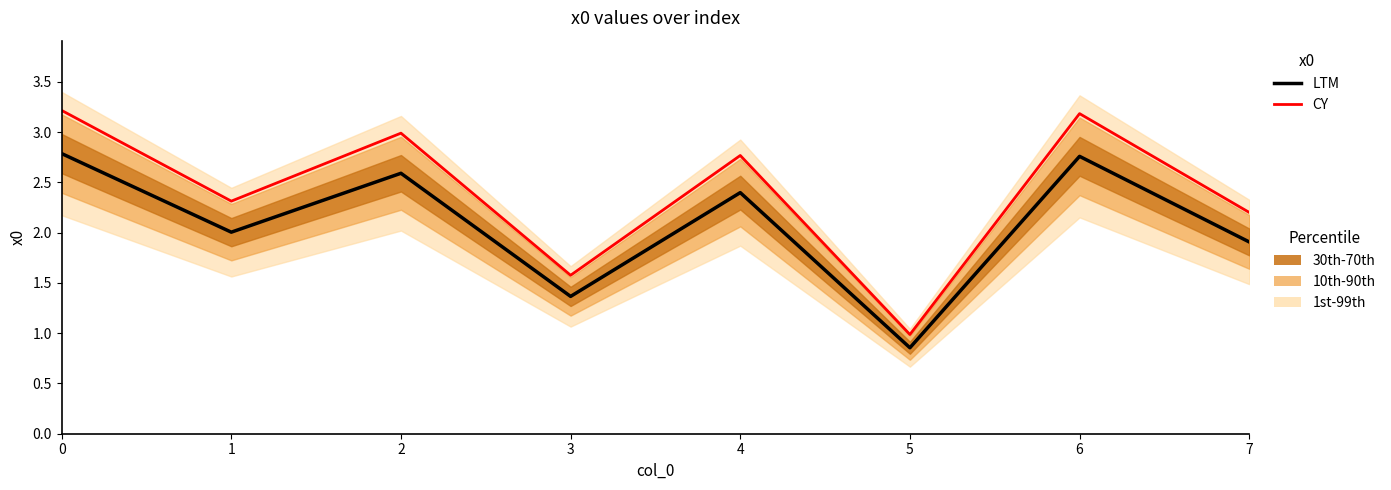

True or false: LTM and CY intersect in this chart.

False